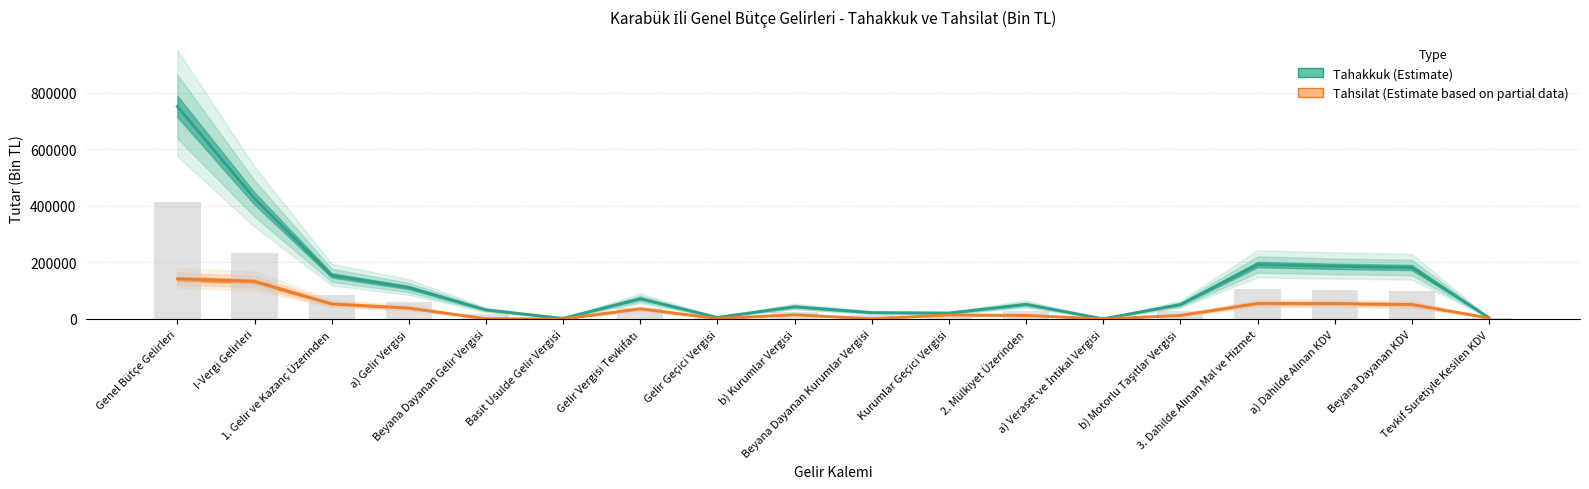

How many groups of bars are there?

18